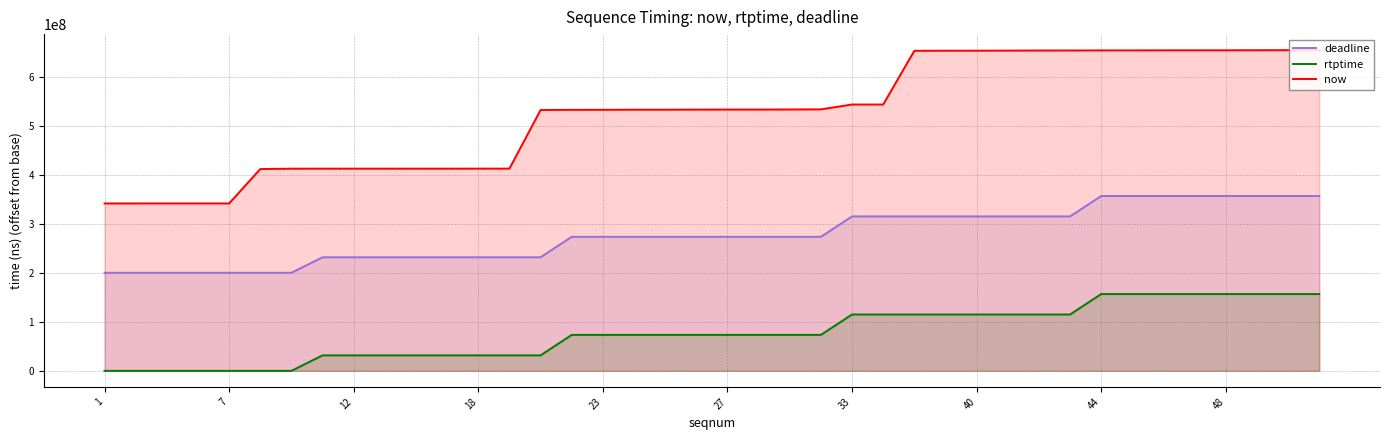

What is the difference between the maximum and minimum values in the deadline series?

156611111